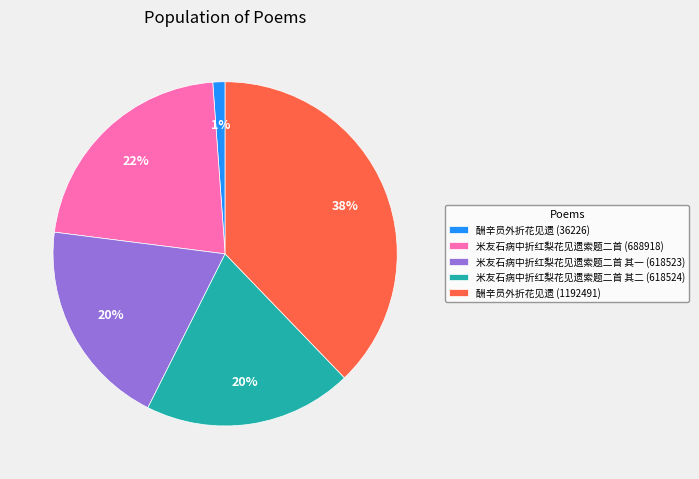

What percentage is the 米友石病中折红梨花见遗索题二首 (688918) slice, to the nearest percent?

22%